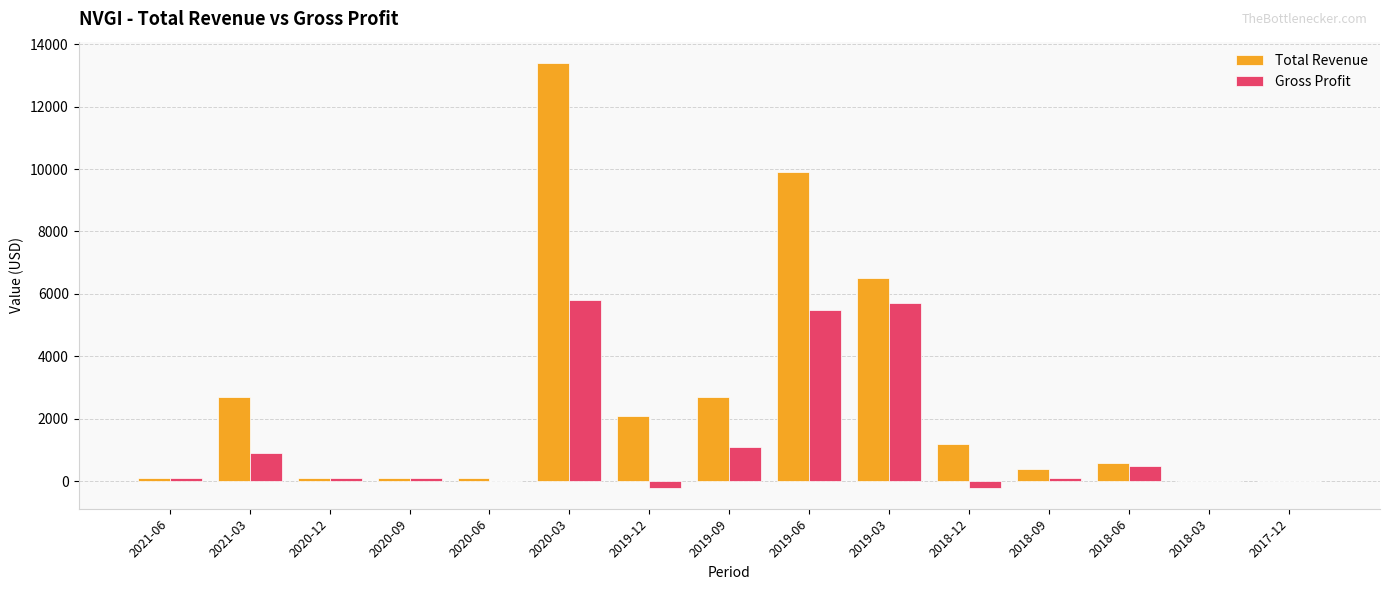

Are the bars grouped side by side (vs. stacked)?

Yes